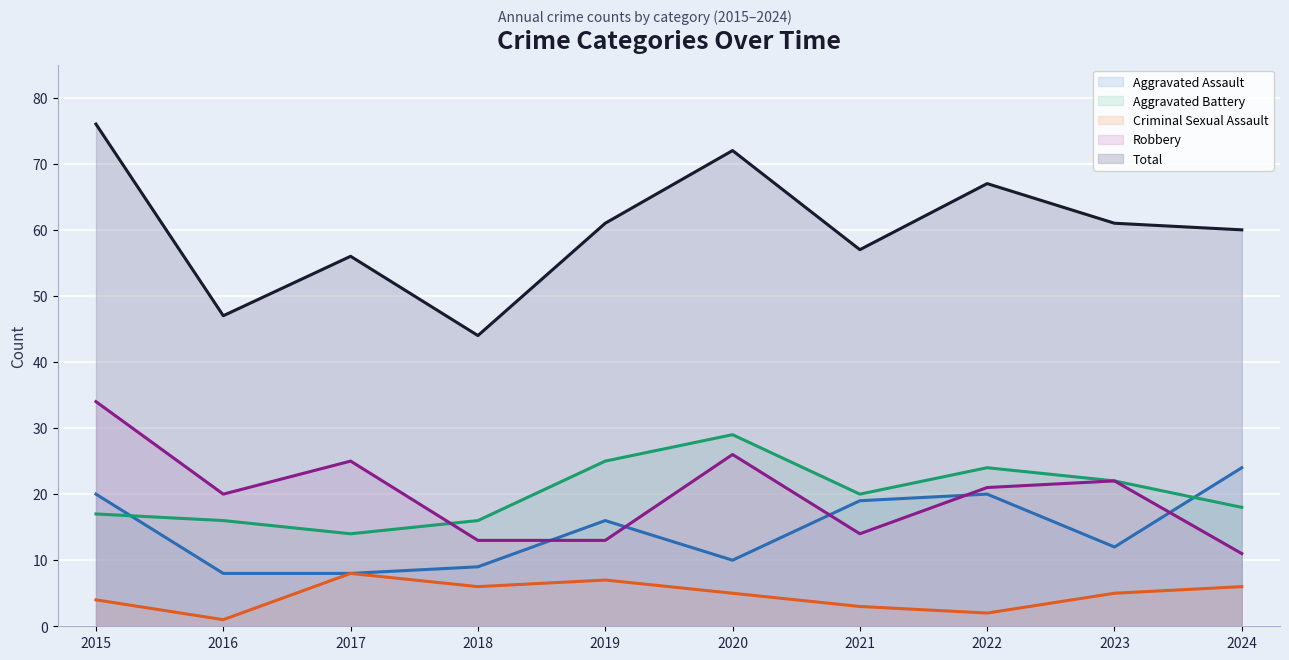

What is the highest value of the Aggravated Assault series?

24